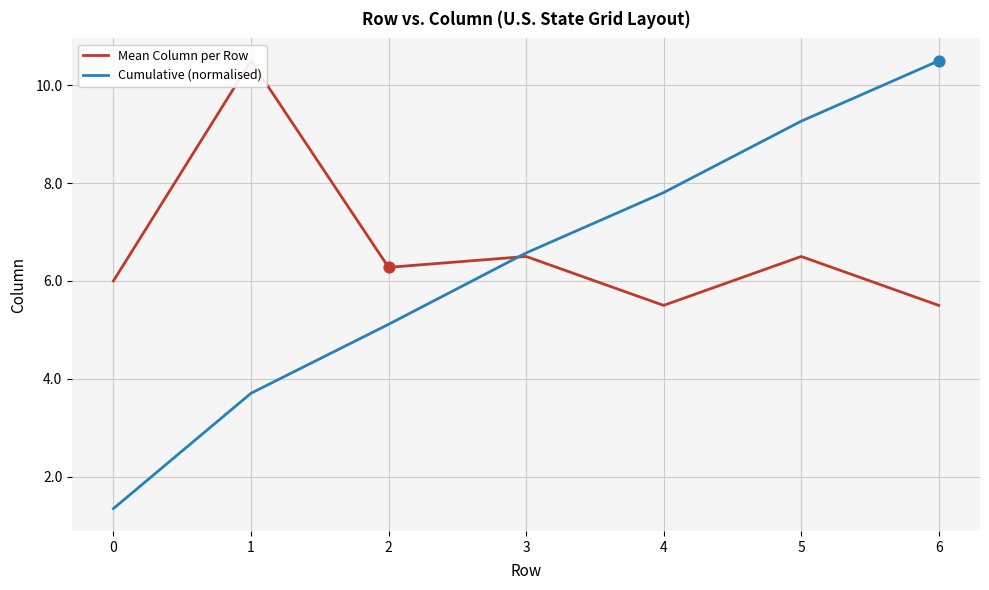

What is the total value across all series at 1?

14.2